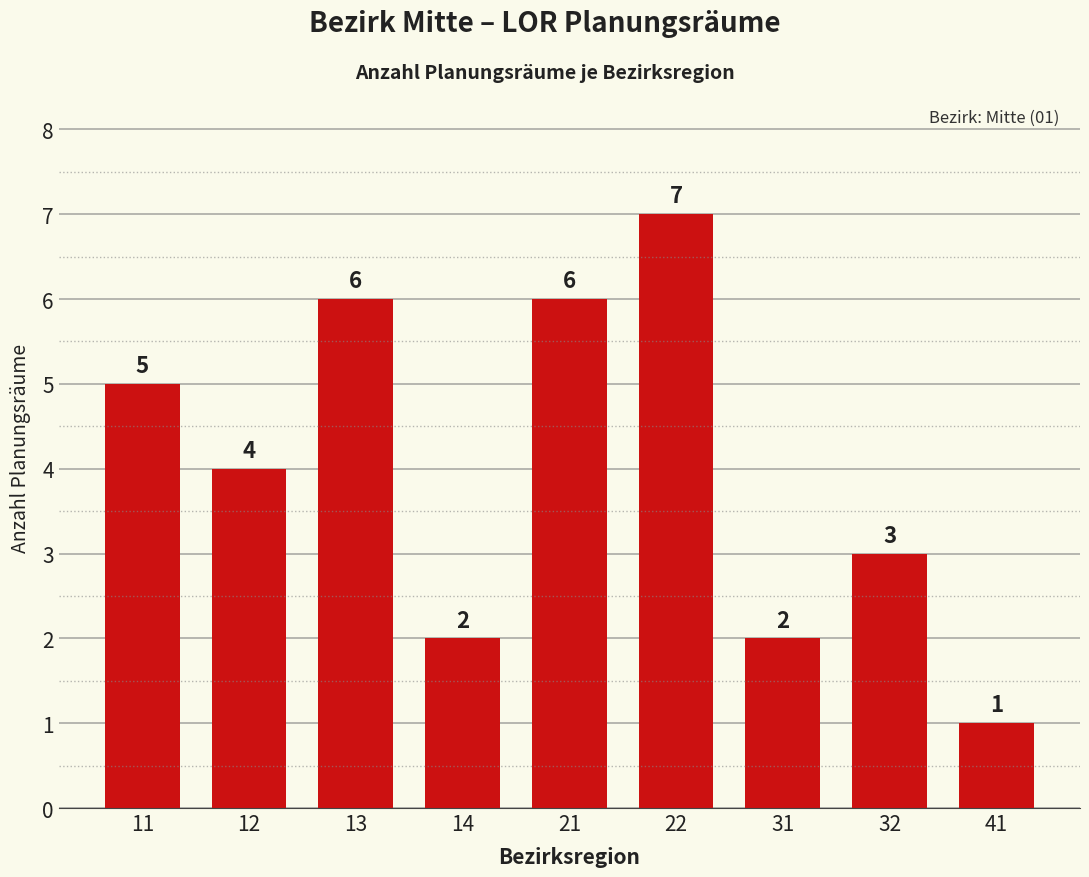

Between 11 and 41, which is larger?

11